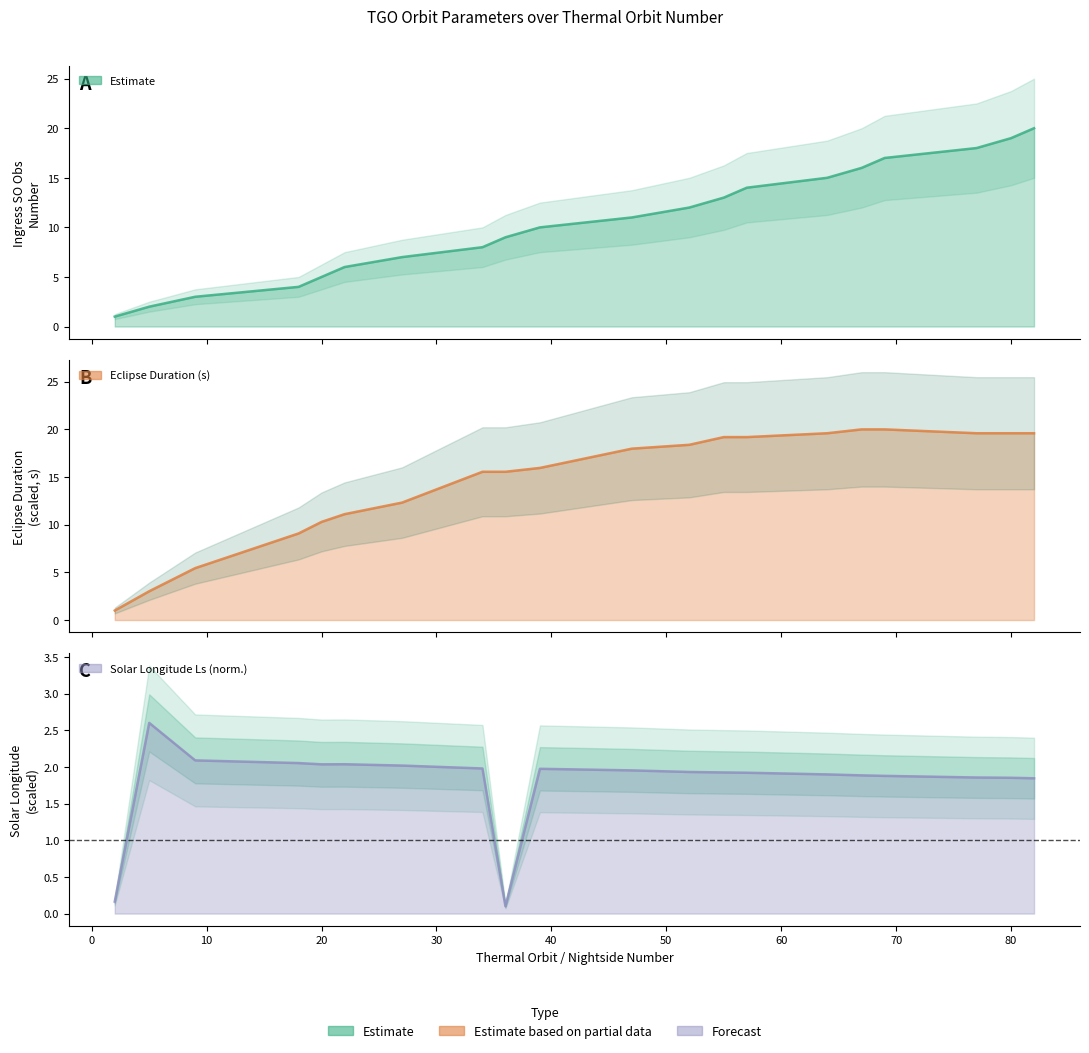

What is the difference between the maximum and minimum values in the Ingress SO Obs Number series?

19.0